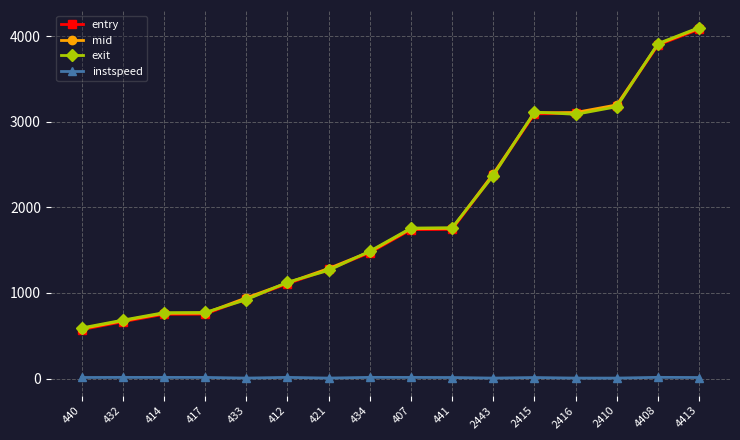

At which category is the sum across all series the highest?

4413